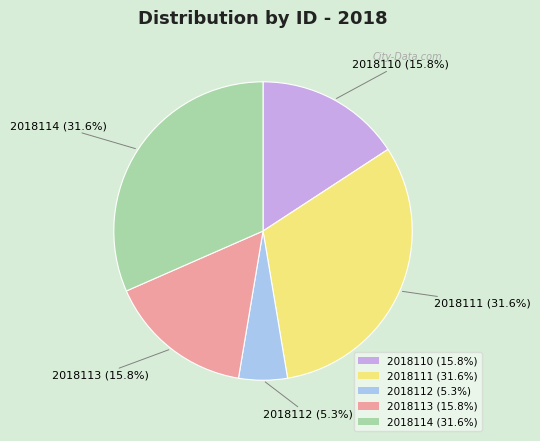

Is the sum of 2018113 (15.8%) and 2018114 (31.6%) greater than half?

No